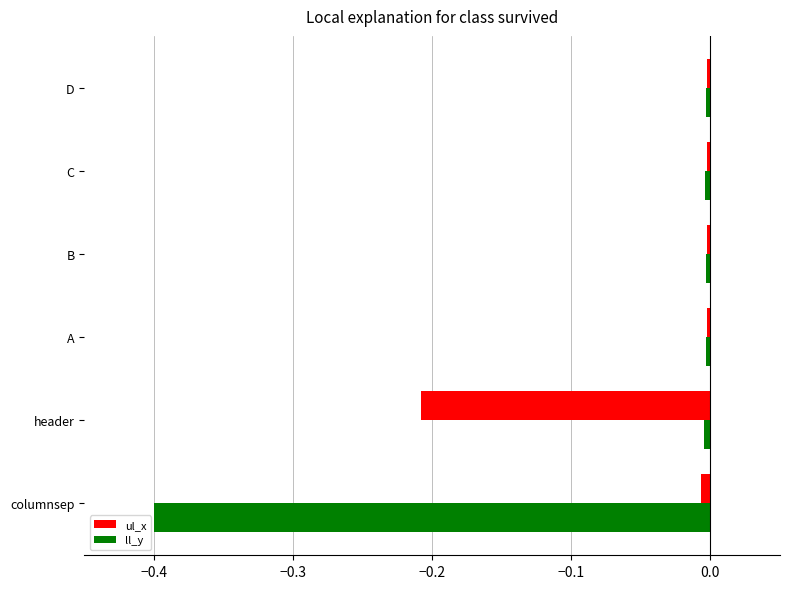

Which series has the largest range (max minus min)?

ll_y